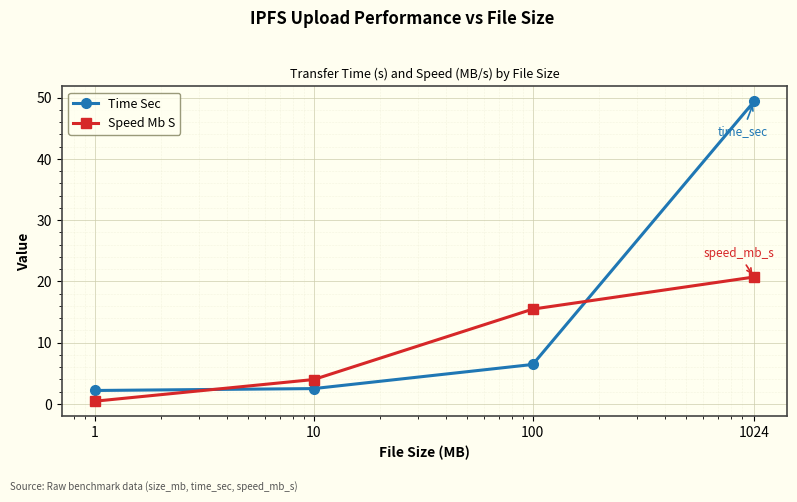

Which series has the largest total across all categories?

Time Sec